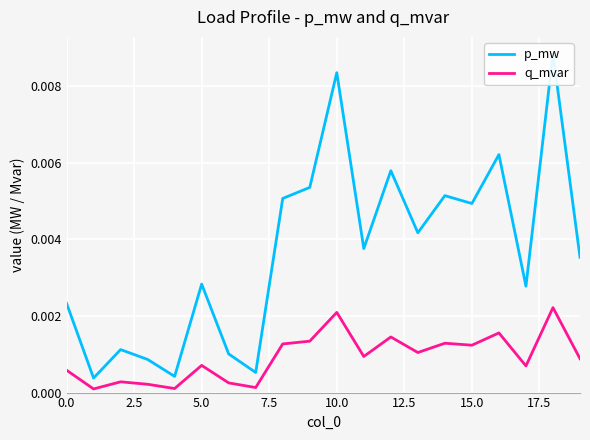

Count the number of categories in the chart.

20